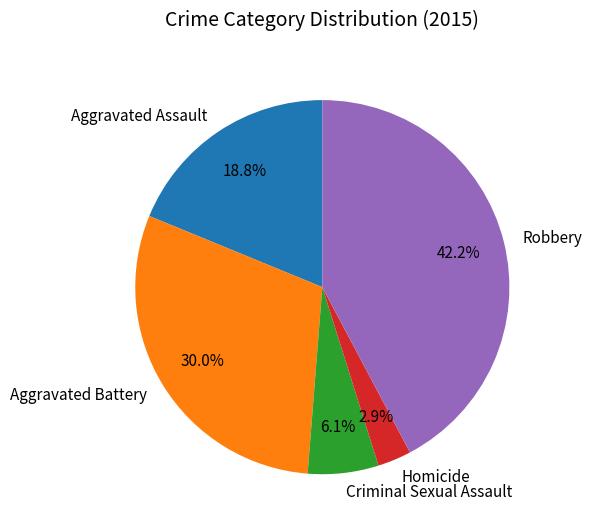

How many segments does this pie chart have?

5